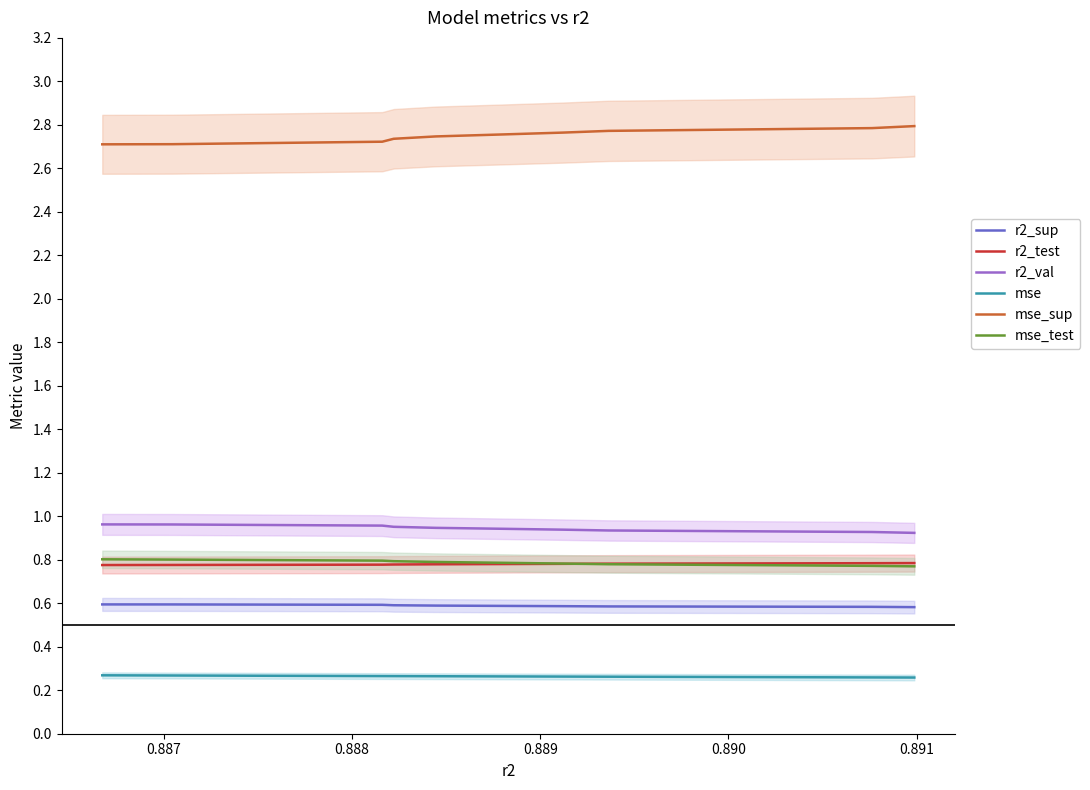

What is the value of the mse_sup point at the 1st from the left?

2.7